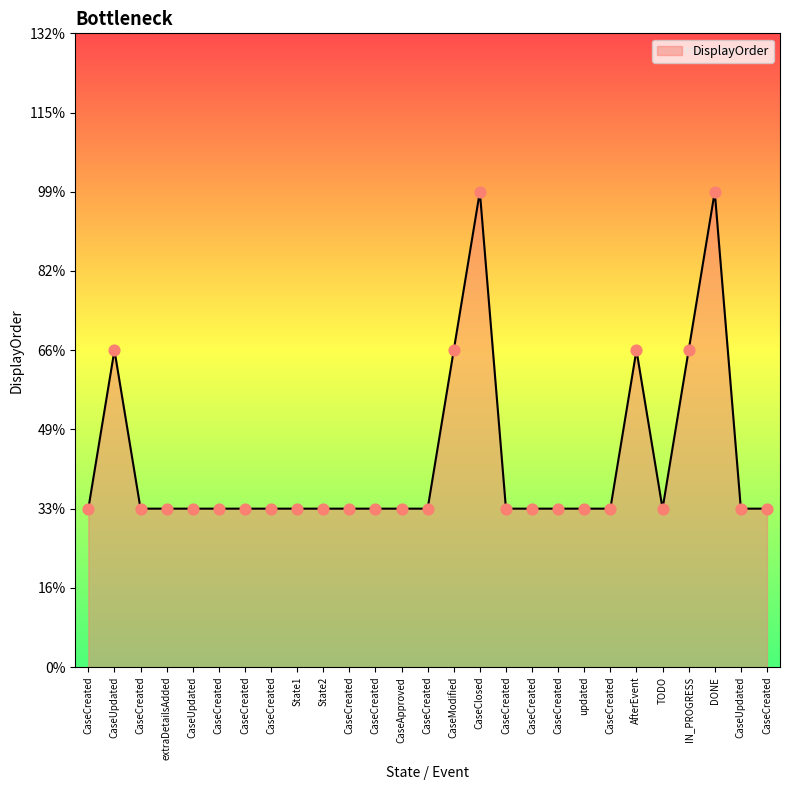

Between updated and CaseCreated, which is larger?

updated